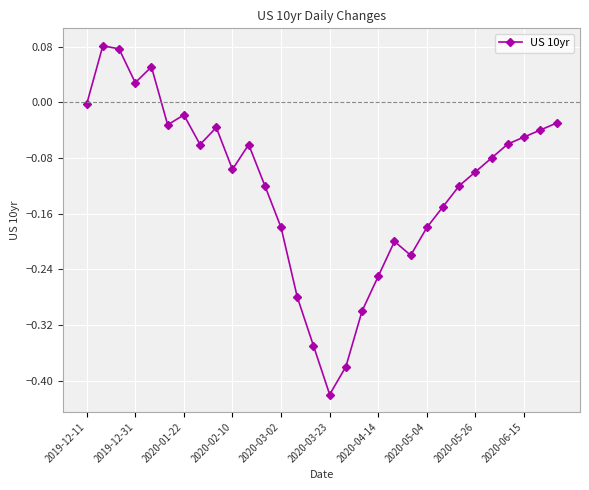

How many lines are shown in the chart?

1